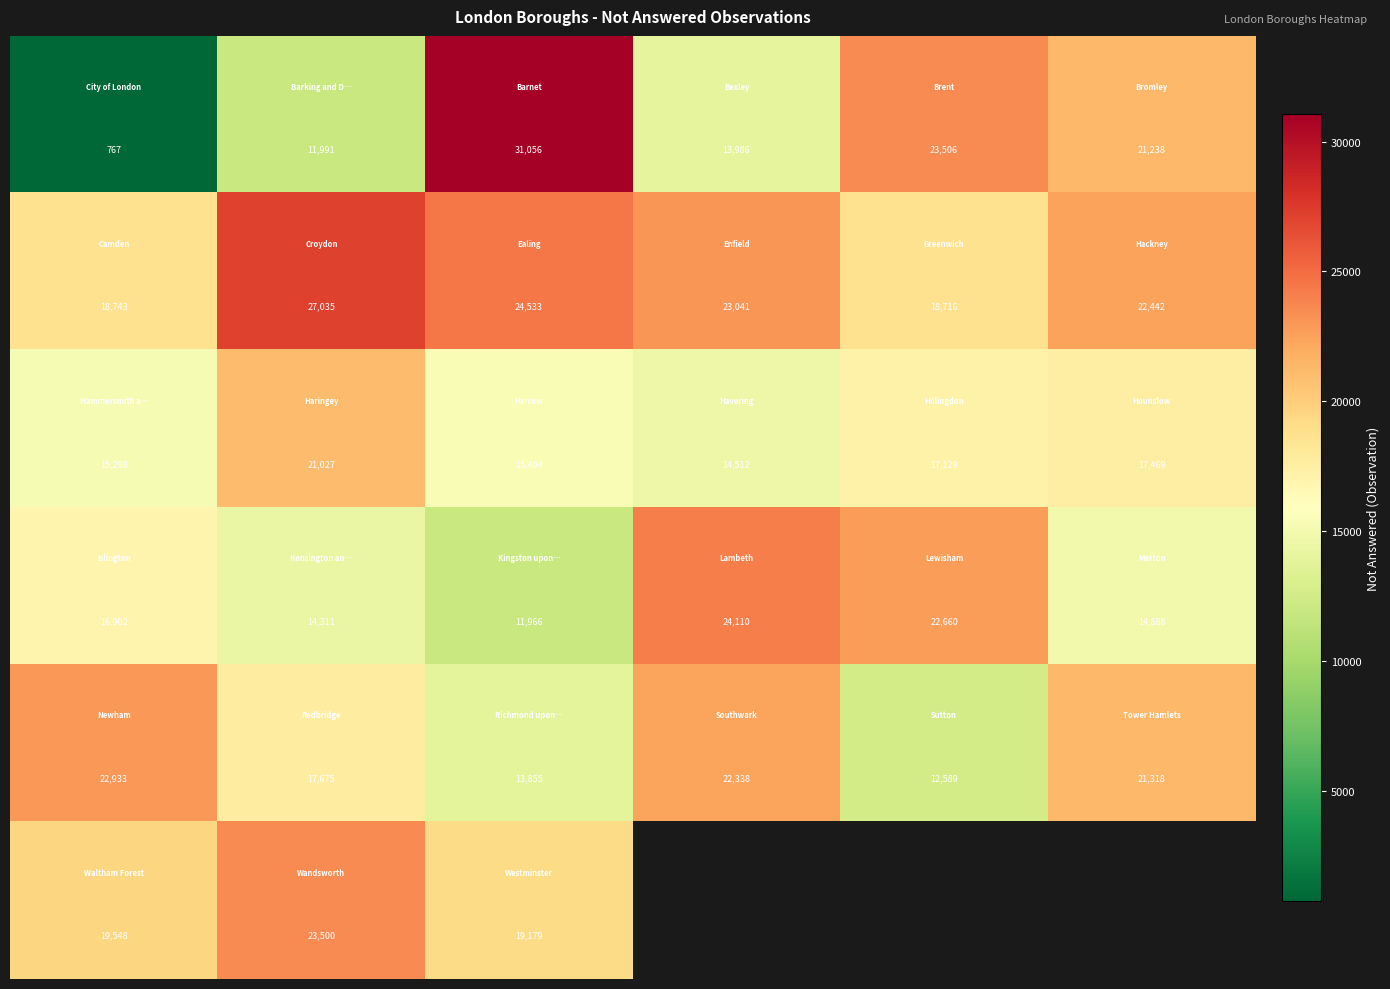

How many series are shown in this chart?

6